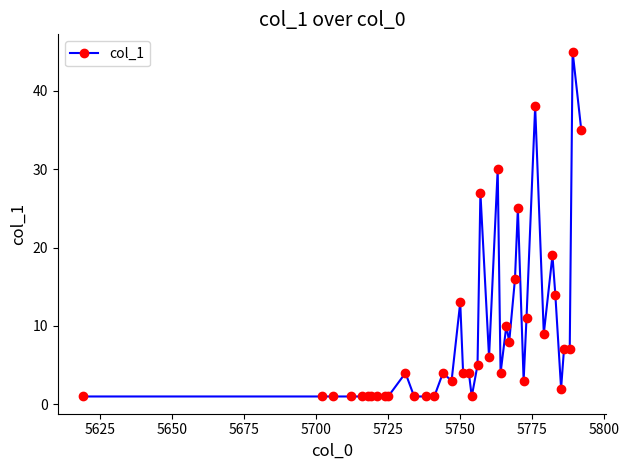

How many distinct data groups are displayed?

1